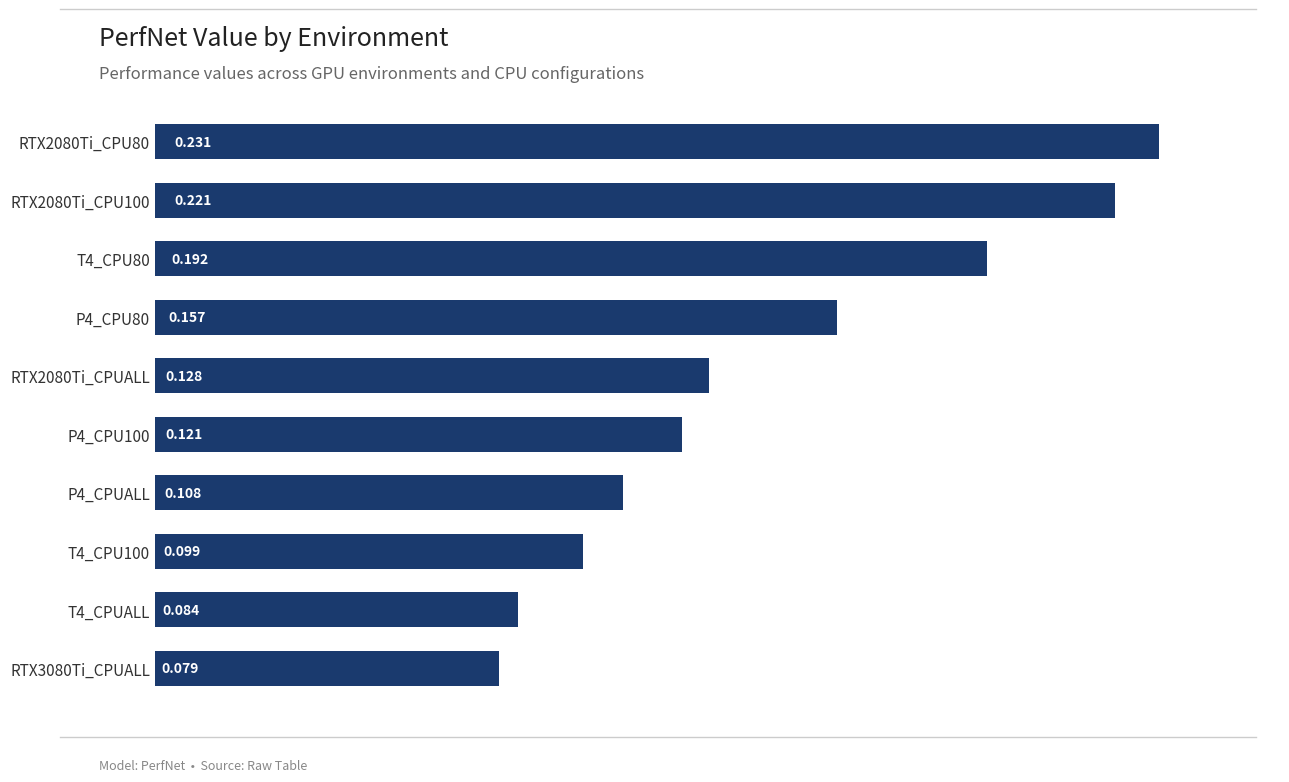

What is the smallest value displayed?

0.1